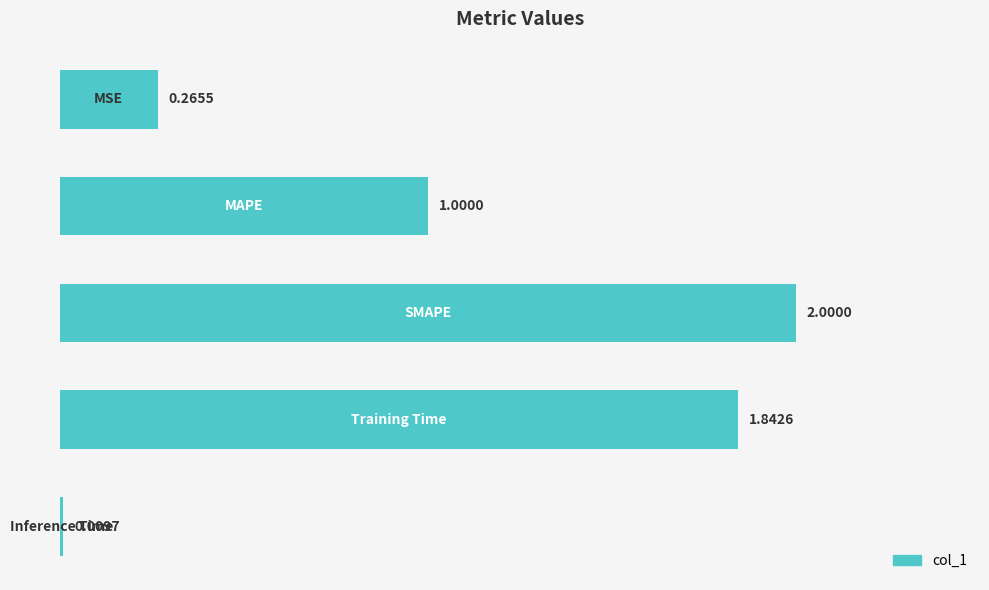

What is the average value?

1.0